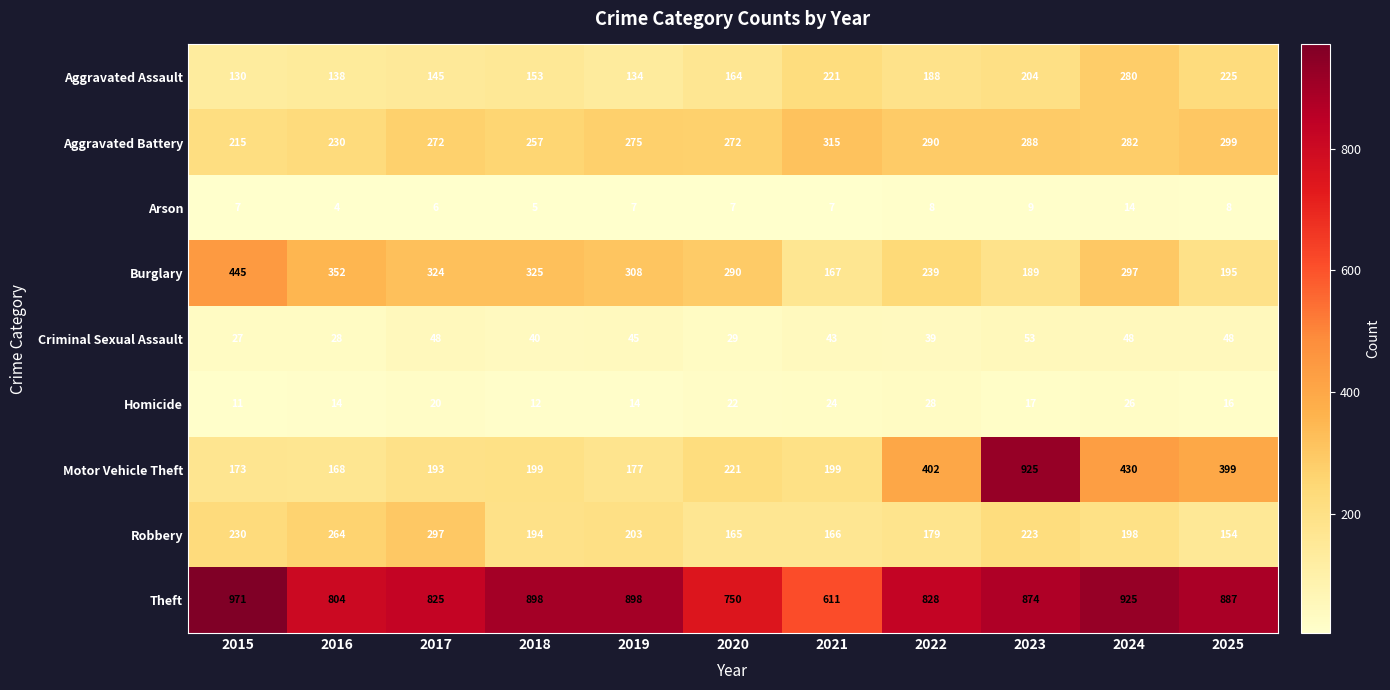

The value of Burglary at 2019 is 308. True or false?

True